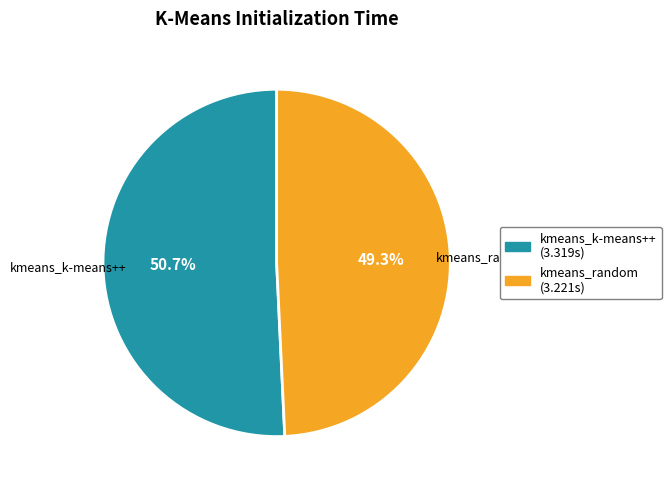

What percentage is the kmeans_random slice, to the nearest percent?

49%